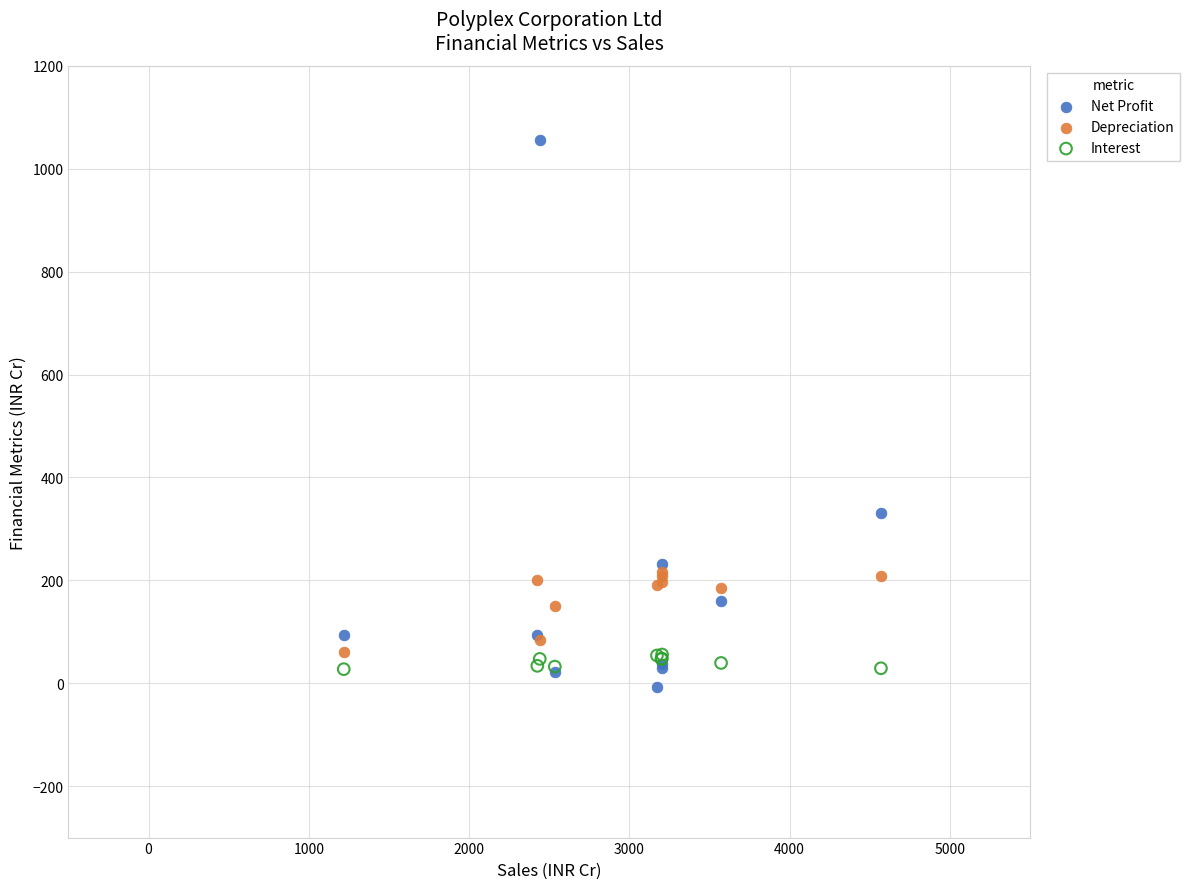

What are all the series names shown in the legend?

Net Profit, Depreciation, Interest